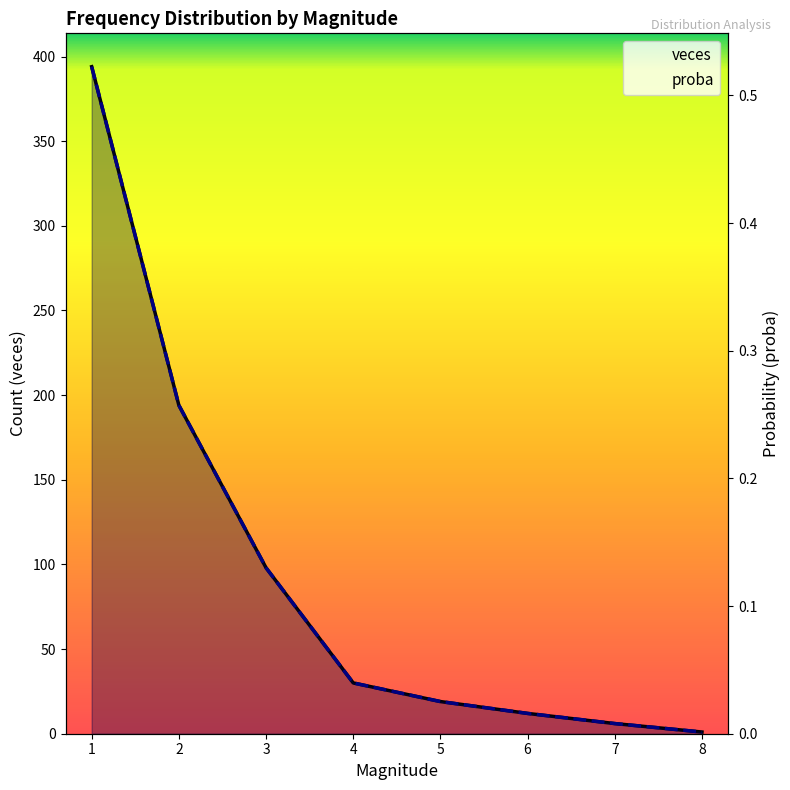

Does the chart have visible grid lines?

No